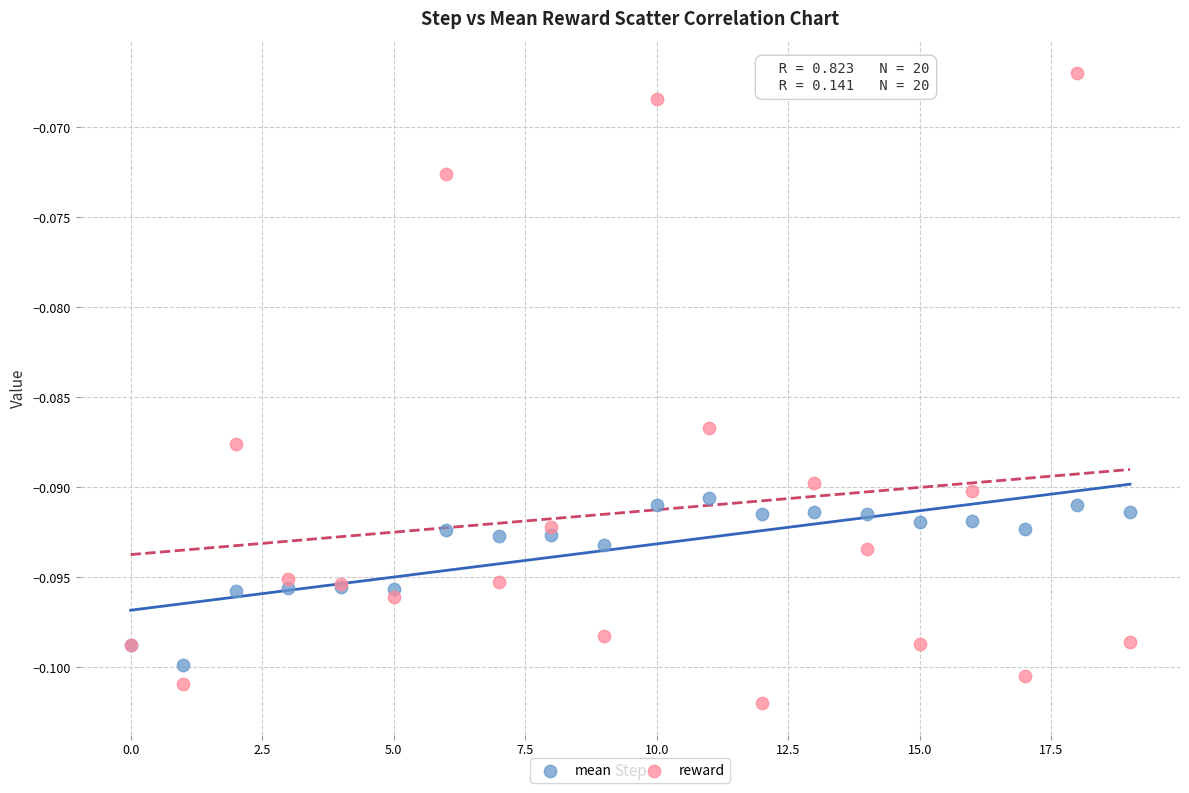

Which series reaches the maximum Y coordinate?

reward